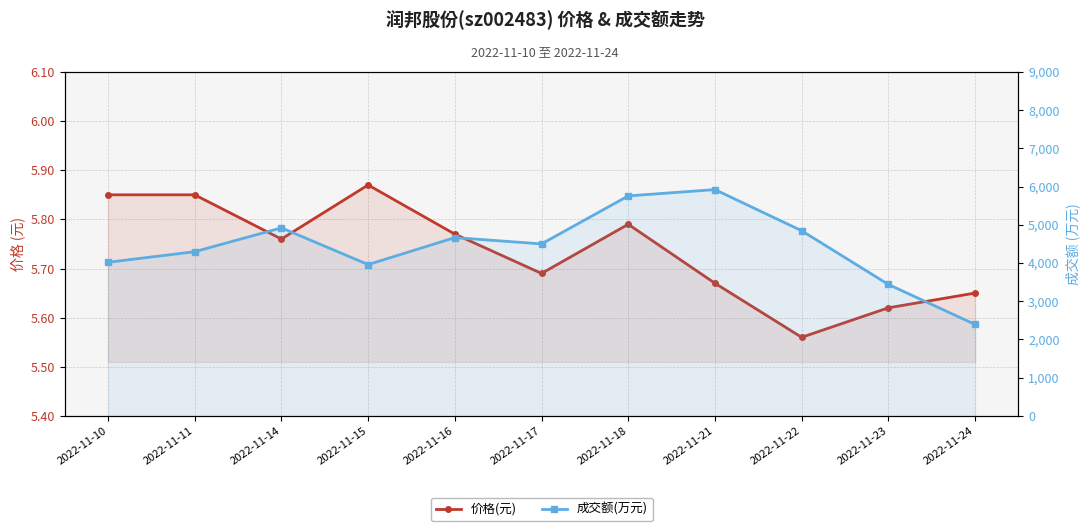

In 成交额(万元), how many points are higher than both neighbors (excluding endpoints)?

3